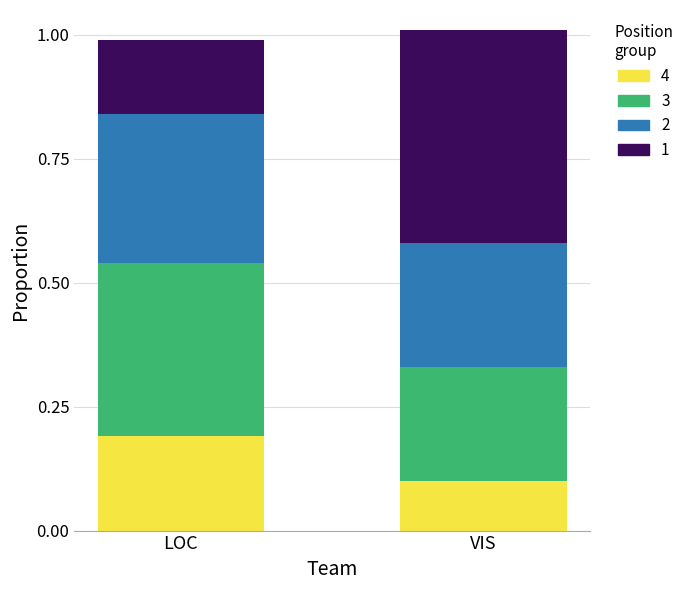

What is the total value across all series at VIS?

1.0